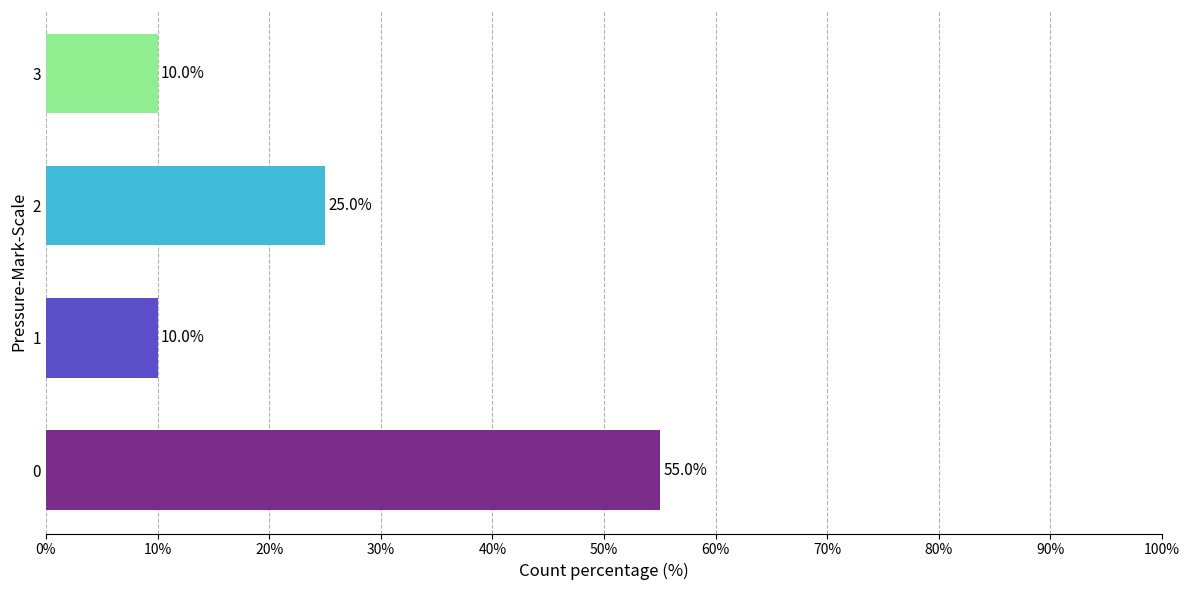

Reading top to bottom, transcribe all the data shown in this chart.

10.0	25.0	10.0	55.0